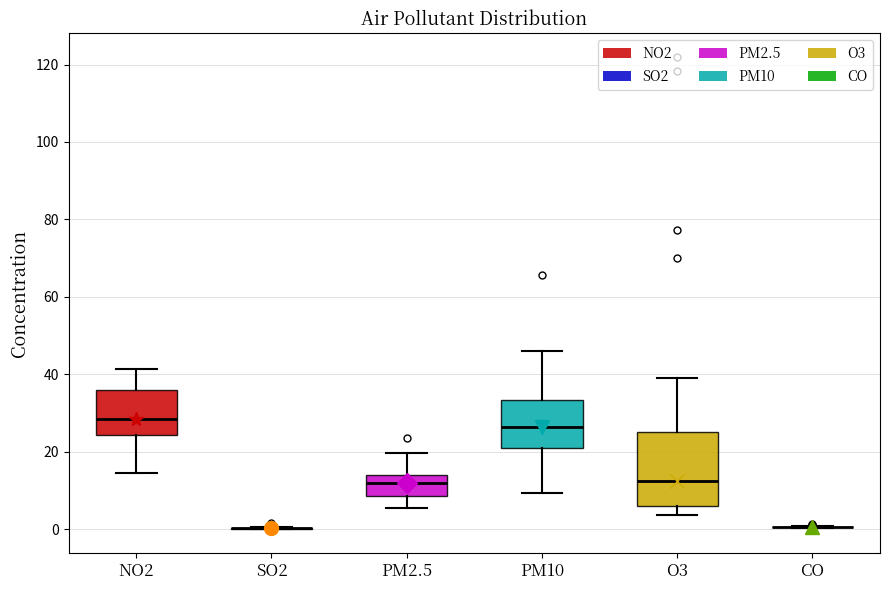

Comparing the boxes themselves (not the whiskers), which one is the tallest?

O3